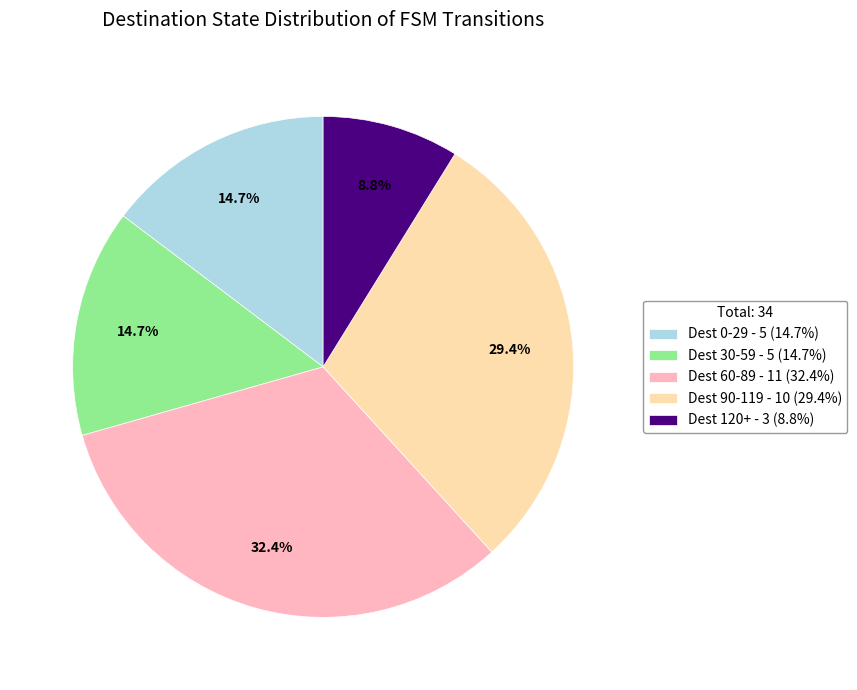

What is the ratio of the value at Dest 30-59 - 5 (14.7%) to the value at Dest 60-89 - 11 (32.4%)?

0.5